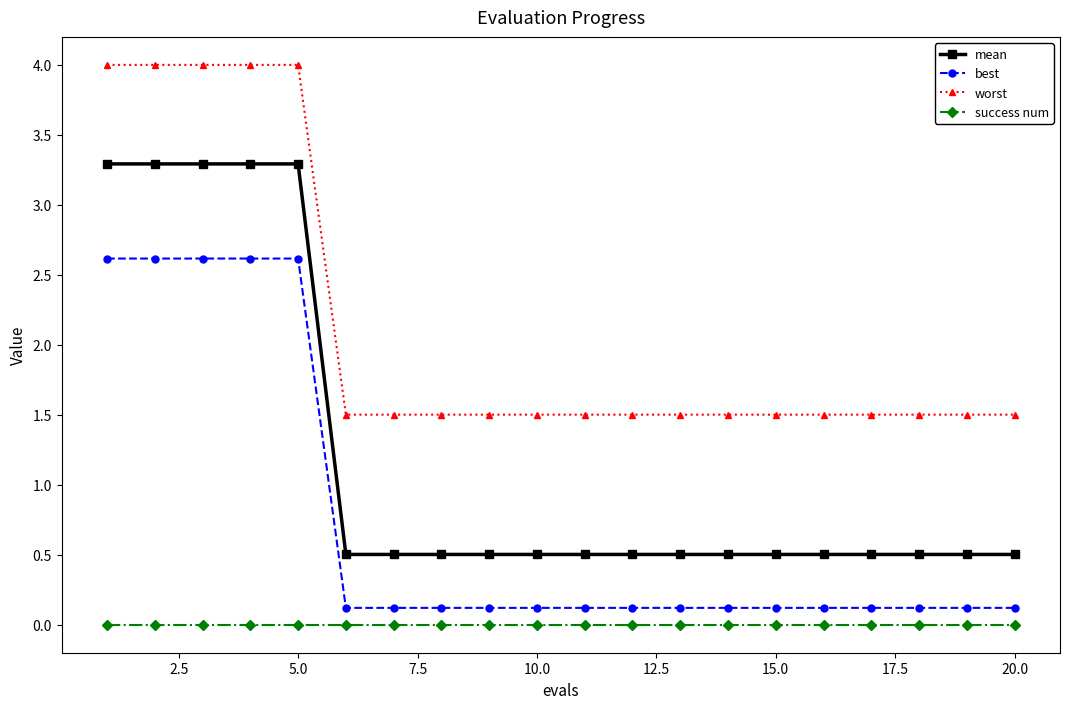

Which series has the largest total across all categories?

worst